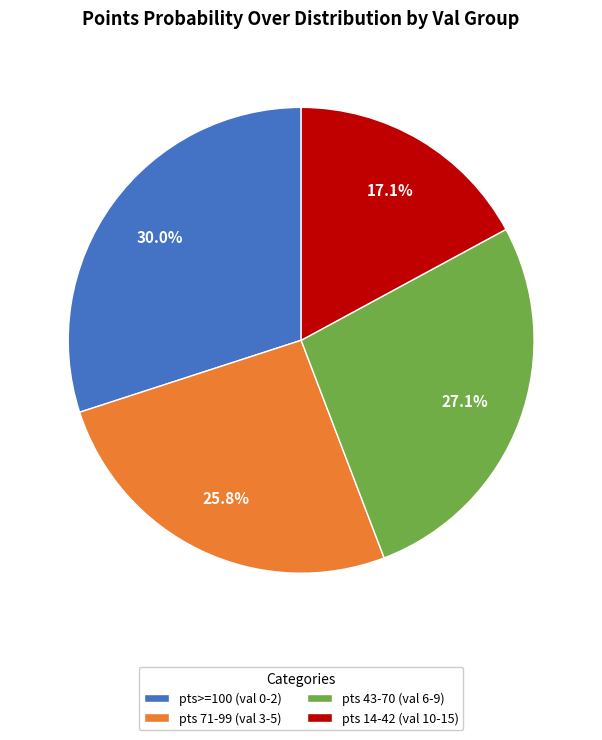

Count the number of slices in the pie.

4